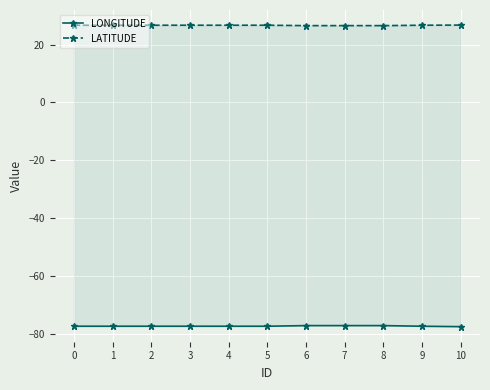

What are all the series names shown in the legend?

LONGITUDE, LATITUDE